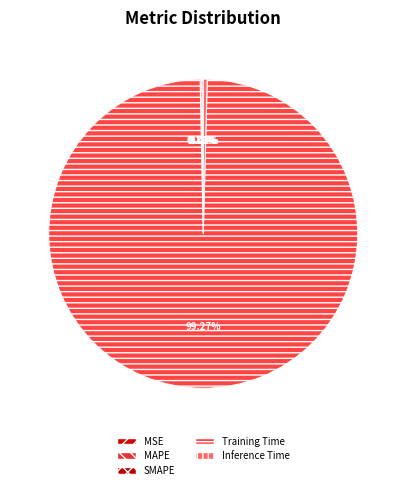

The Inference Time slice represents 1% of the pie. True or false?

False